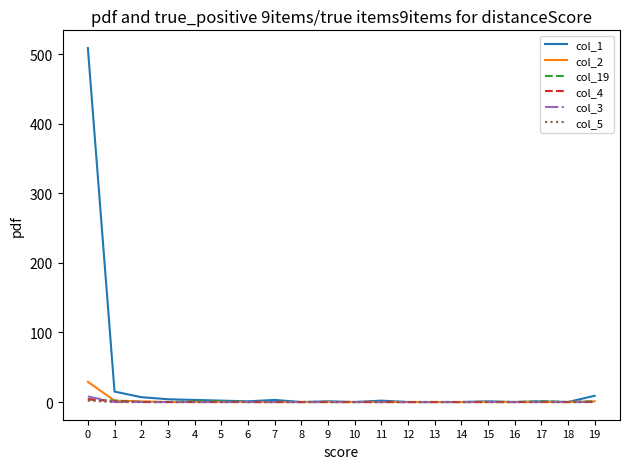

The value of col_5 at 17 is 0. True or false?

True